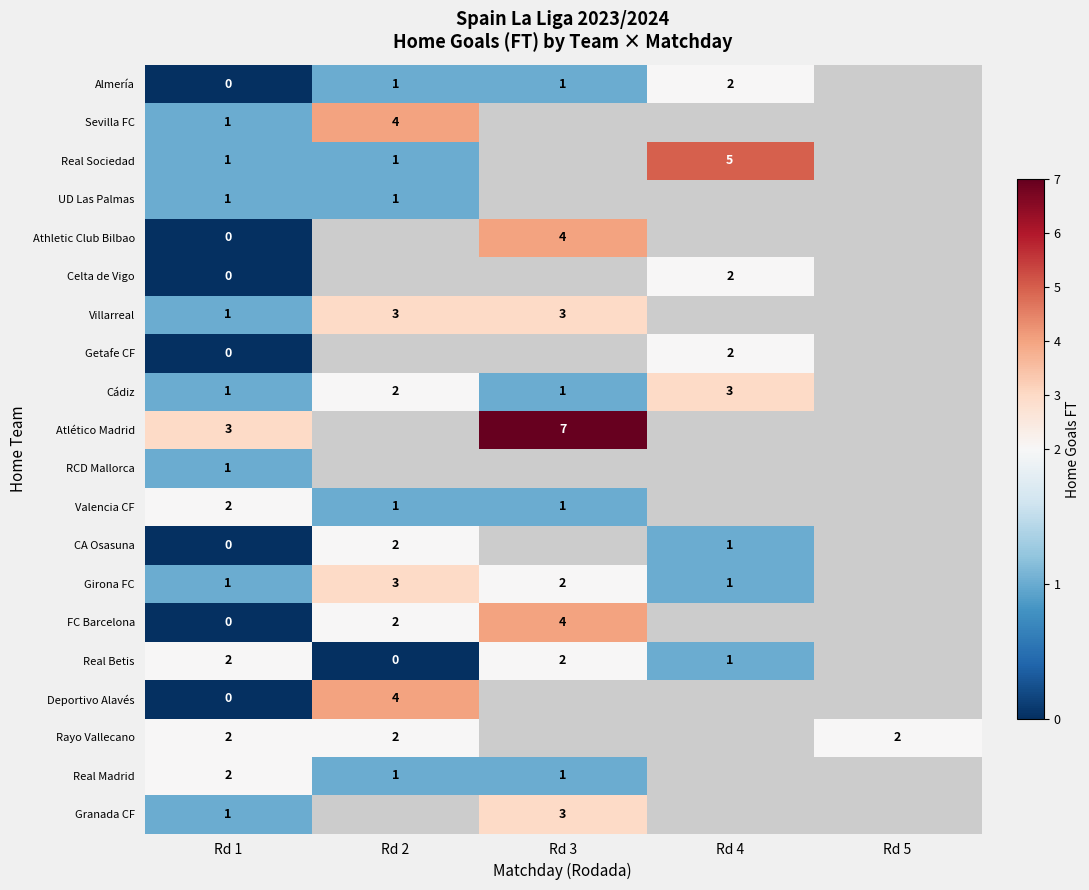

What is the difference between the highest and lowest values at Rd 1?

3